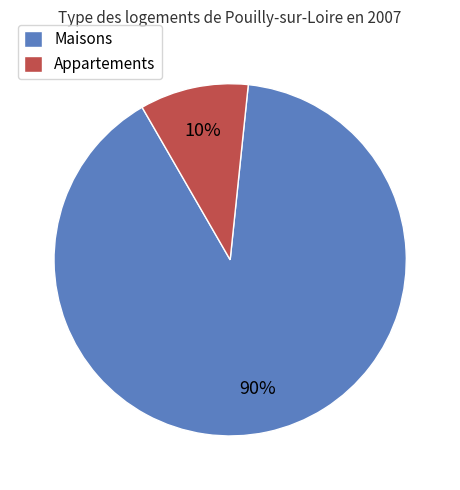

Which slice is the largest?

Maisons